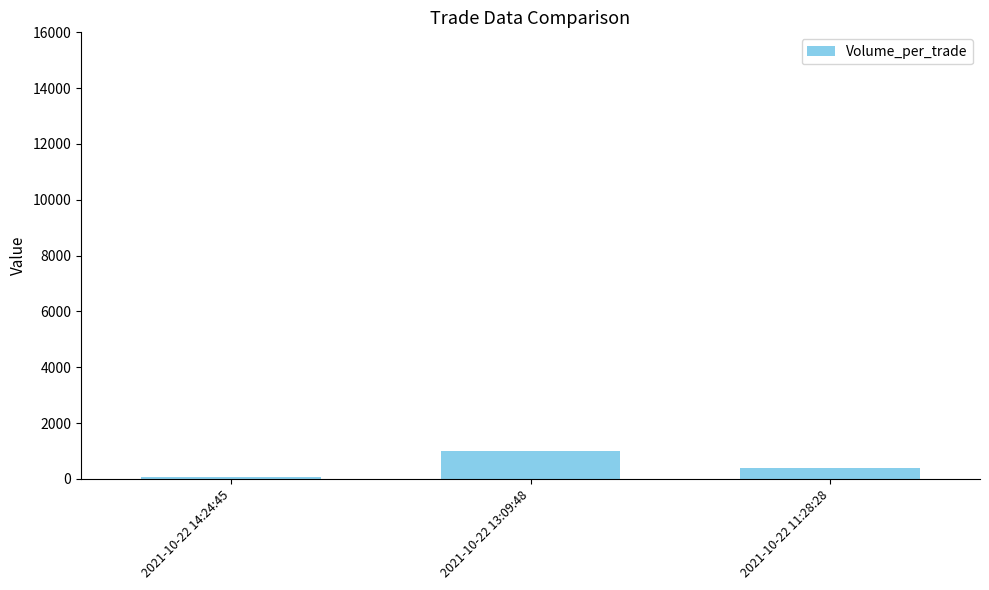

List the labels in order of value, smallest first.

2021-10-22 14:24:45, 2021-10-22 11:28:28, 2021-10-22 13:09:48